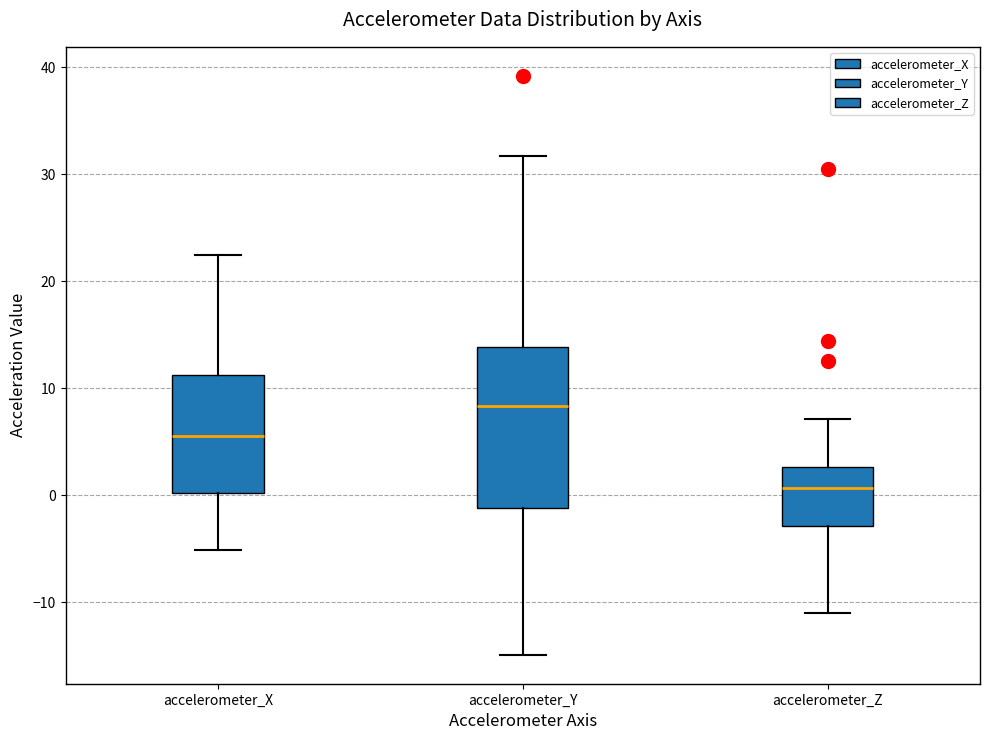

Reading left to right, transcribe this box plot: for each box, give where its median line is, the range the box spans, and where its two whiskers end, as read against the y-axis. The values are not printed on the chart, so give them approximately, as read against the axis.

accelerometer_X: median 6, box 0 to 11, whiskers -5 to 22
accelerometer_Y: median 8, box -1 to 14, whiskers -15 to 32
accelerometer_Z: median 1, box -3 to 3, whiskers -11 to 7